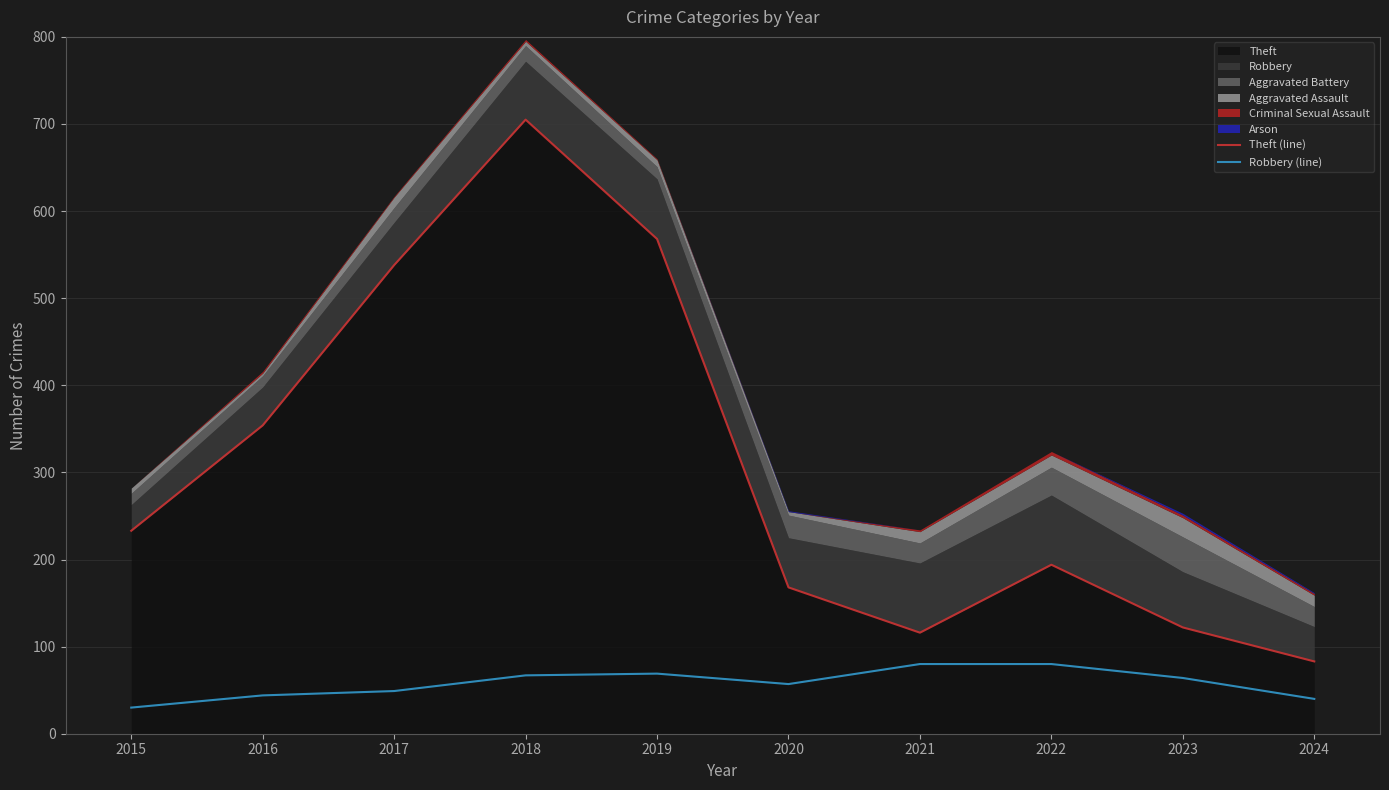

True or false: Robbery (line) has a value of 54 at 2021.

False